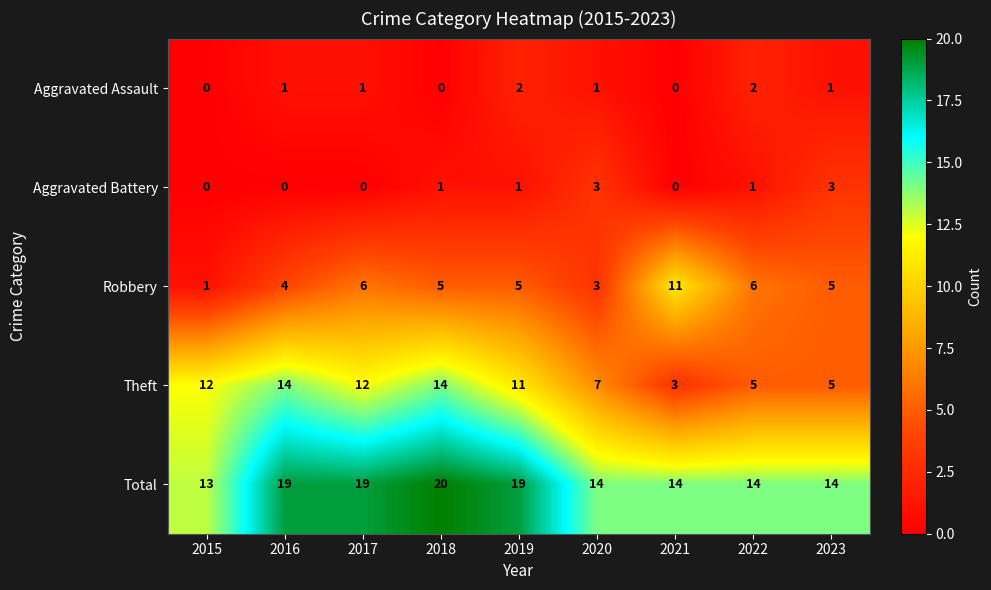

What is the spread (max minus min) of values at 2022?

13